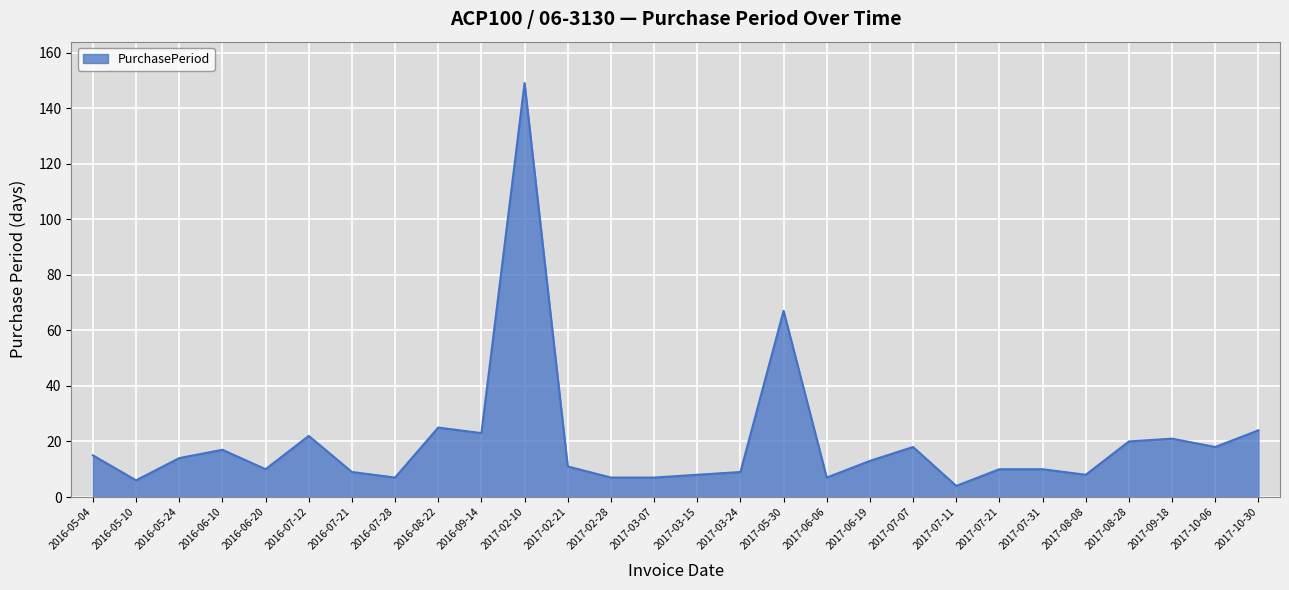

What is the minimum value shown in the chart?

4